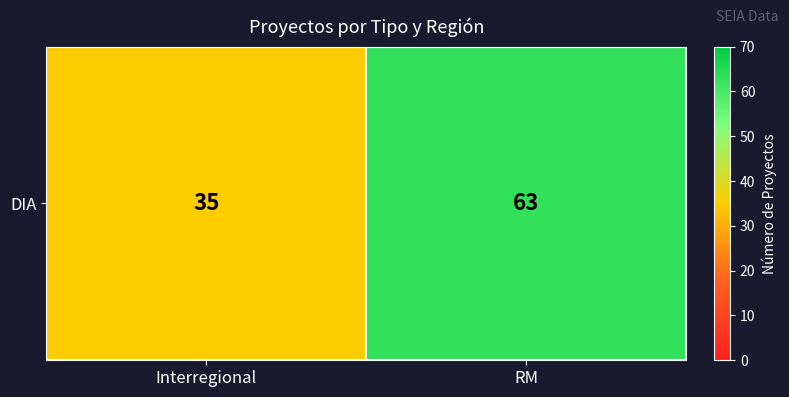

What is the maximum value shown in the chart?

63